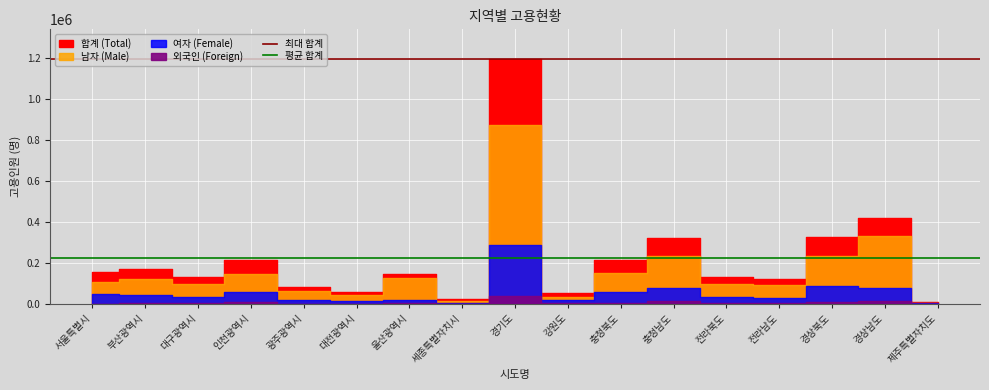

What is the value of the 최대 합계 point at the 2nd from the left?

1193963.0